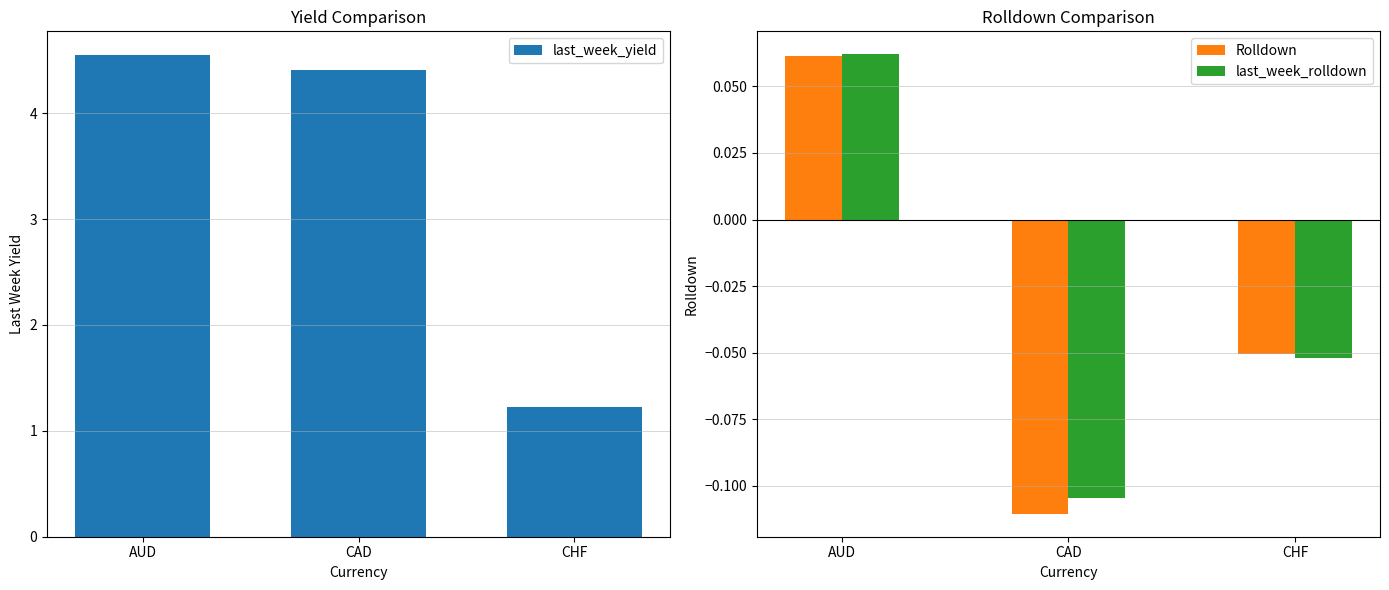

The value of last_week_yield at AUD is 4.5. True or false?

True